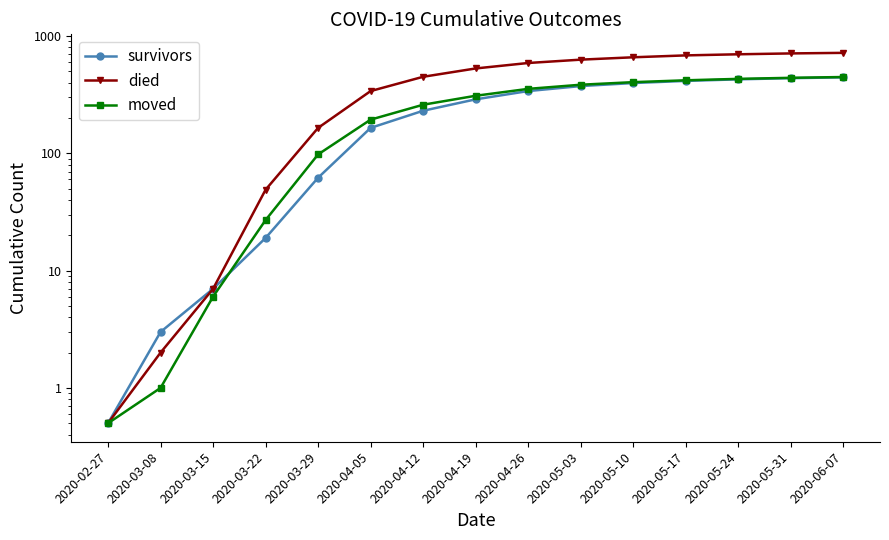

What is the sum of the survivors values at 2020-05-10 and 2020-03-08?

401.0